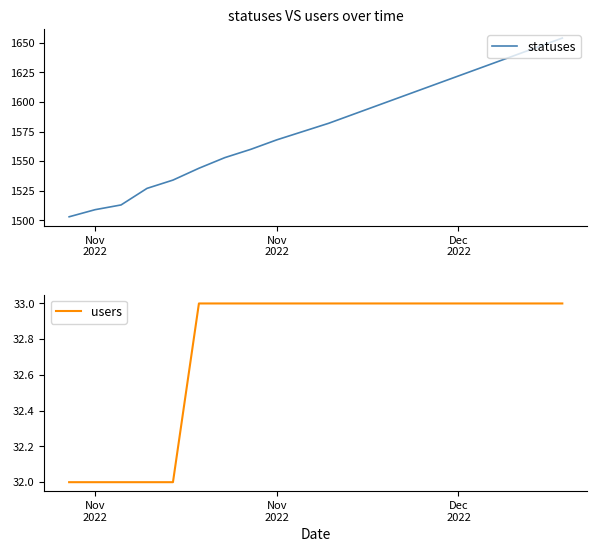

True or false: statuses and users cross at least once.

False